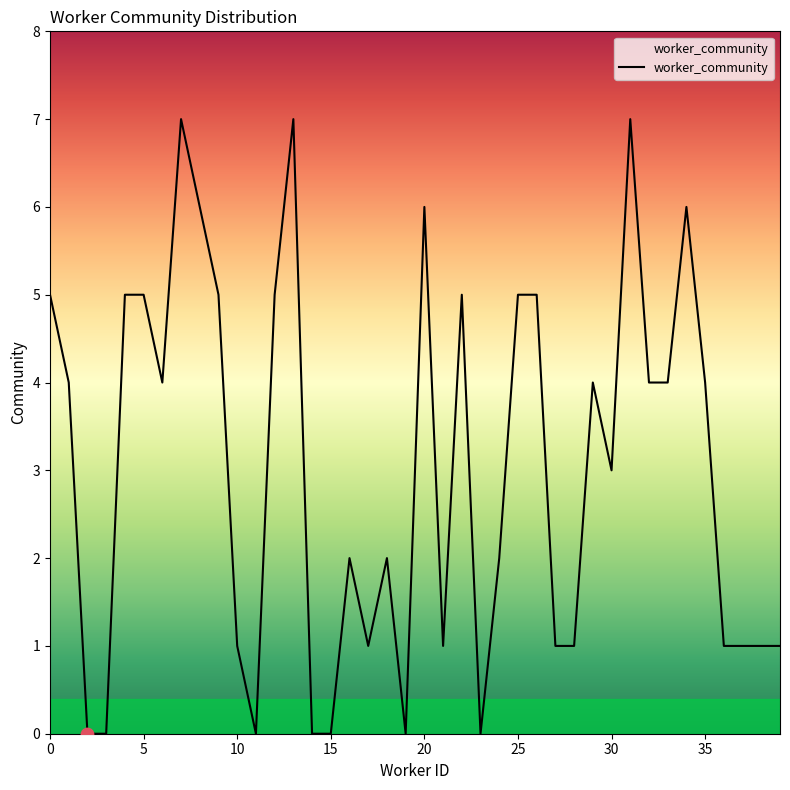

What is the difference between the maximum and minimum values?

7